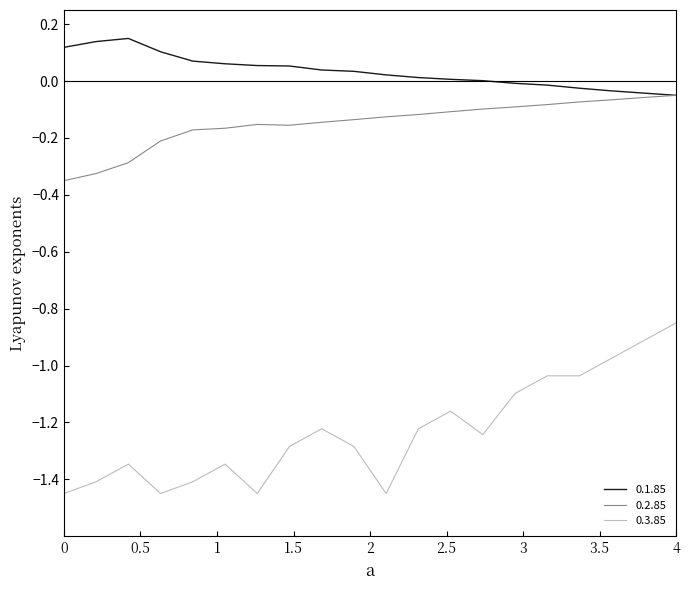

Rank the series by their maximum value, from lowest to highest.

0.3.85, 0.2.85, 0.1.85